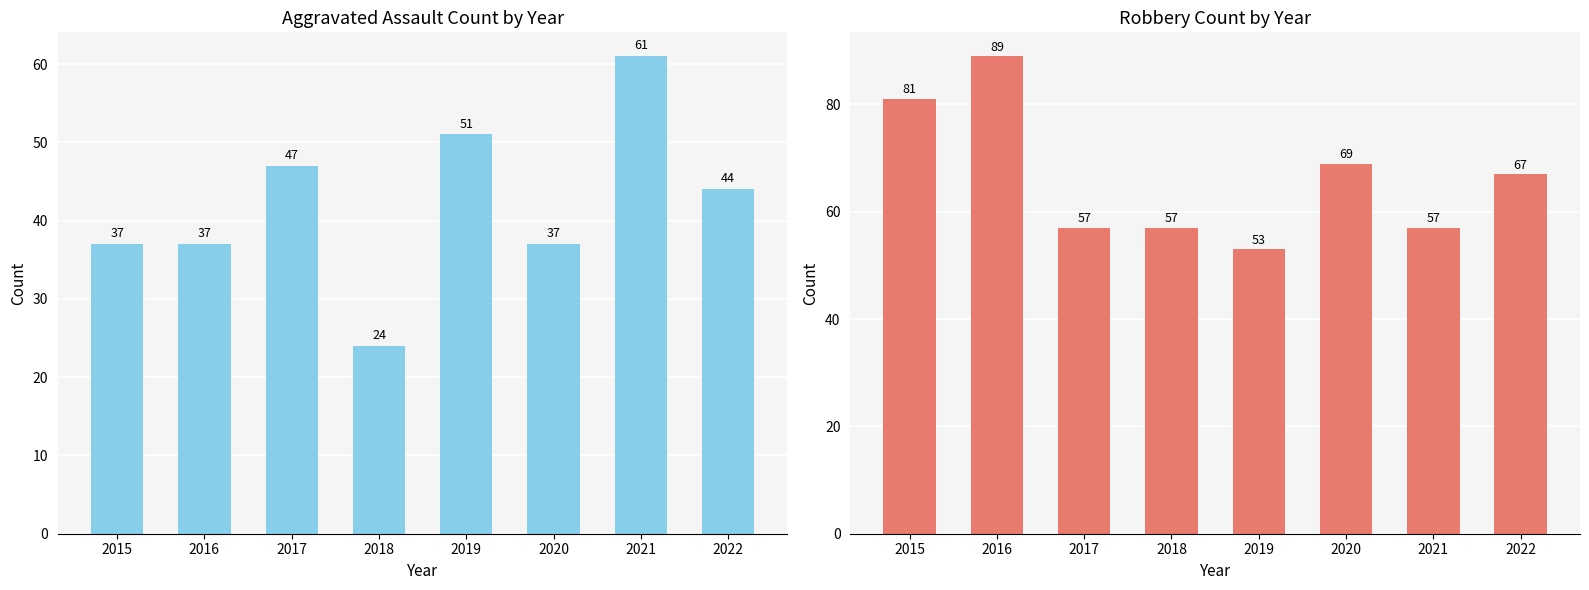

What is the highest value of the Aggravated Assault series?

61